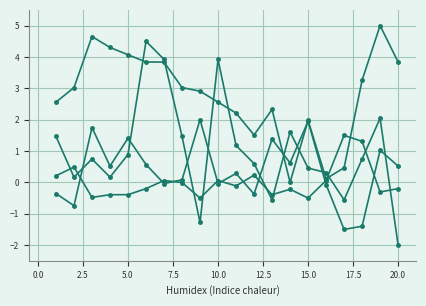

Reading left to right, what are all the values shown in this chart?

HG_avg: 2.6	3.0	4.7	4.3	4.1	3.8	3.8	3.0	2.9	2.6	2.2	1.5	2.3	0.0	2.0	0.1	0.5	3.3	5.0	3.8
AG_avg: 1.5	0.2	0.7	0.2	0.9	4.5	3.9	1.5	-1.3	3.9	1.2	0.6	-0.6	1.6	0.5	0.3	-0.6	0.7	2.0	-2.0
HO_avg: 0.2	0.5	-0.5	-0.4	-0.4	-0.2	0.1	-0.0	-0.5	0.1	-0.1	0.2	-0.4	-0.2	-0.5	0.1	1.5	1.3	-0.3	-0.2
AO_avg: -0.4	-0.7	1.7	0.5	1.4	0.6	-0.0	0.1	2.0	-0.0	0.3	-0.4	1.4	0.6	1.9	-0.1	-1.5	-1.4	1.0	0.5